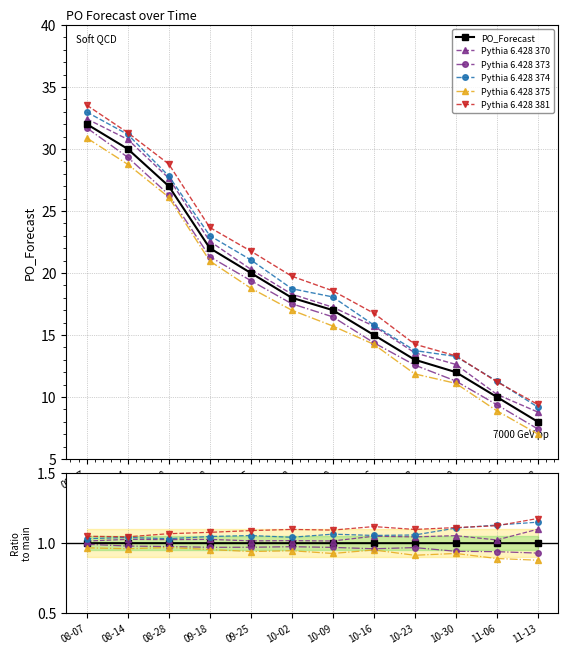

True or false: the data shows 27 at 09-25.

False